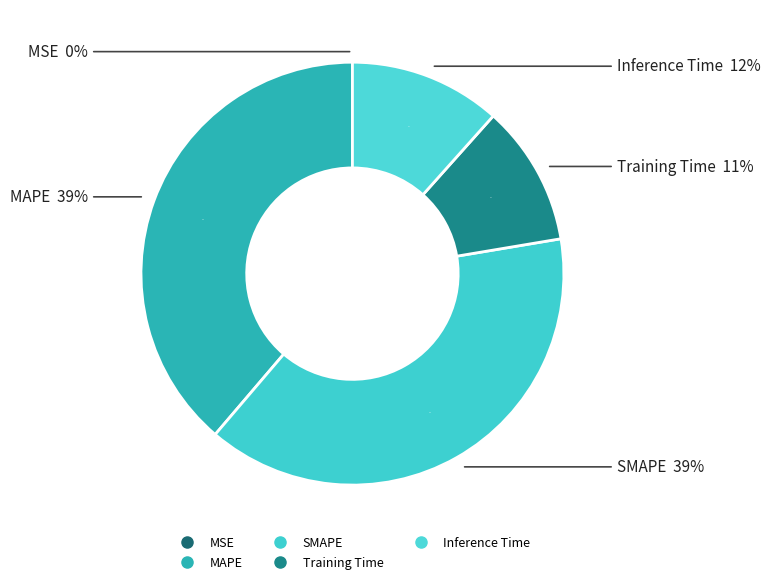

Does any single category account for the majority?

No